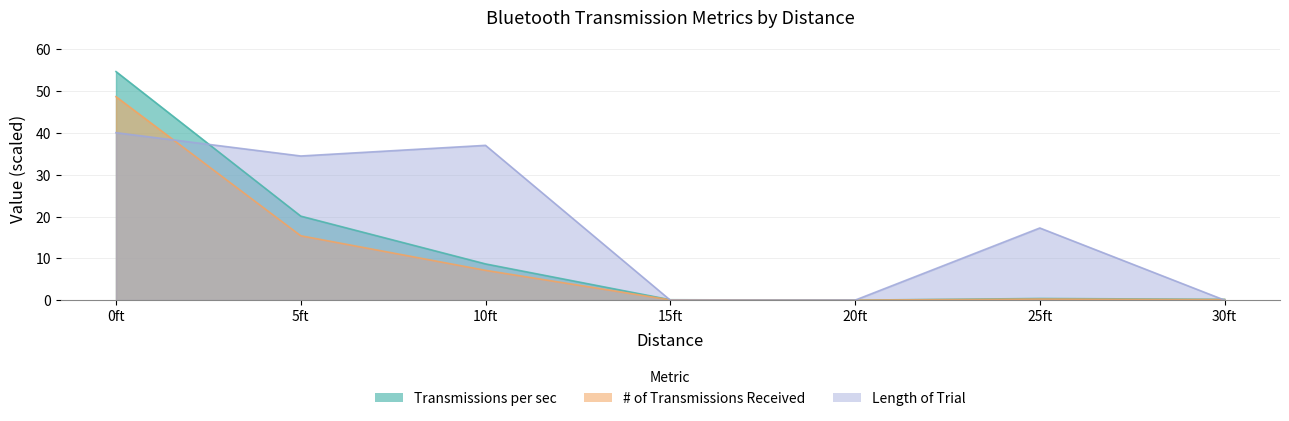

True or false: Transmissions per sec and # of Transmissions Received intersect in this chart.

False